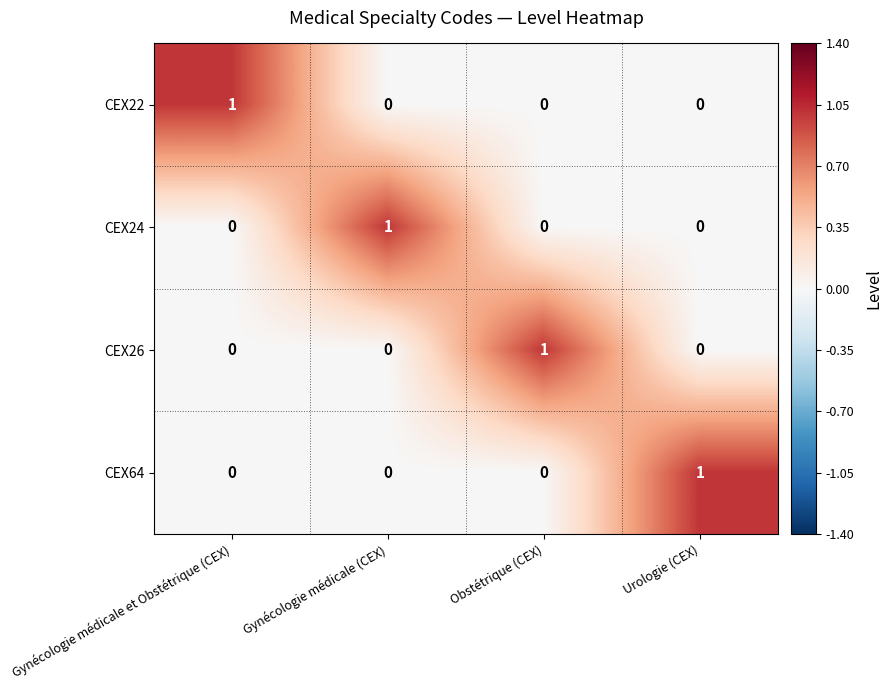

Count the number of data series in this chart.

4